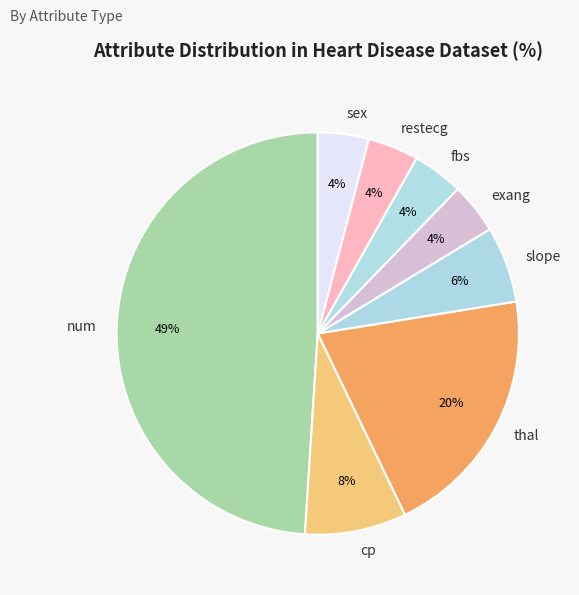

How many slices are in this pie chart?

8